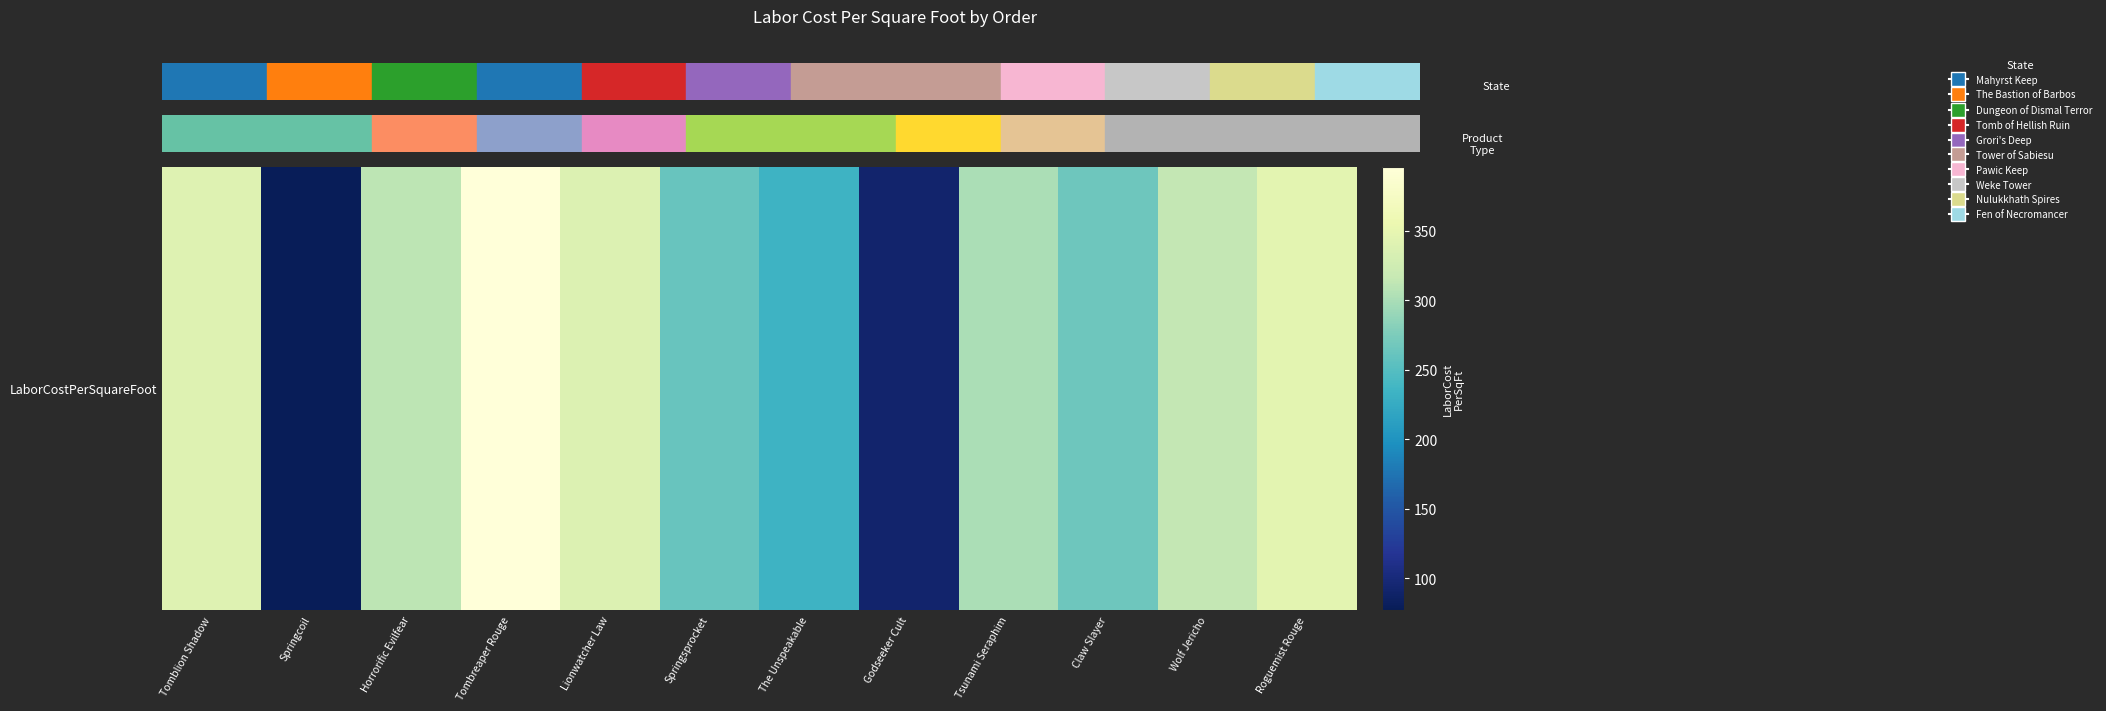

Reading left to right, extract all data points from this chart.

Tomblion Shadow=340.6	Springcoil=77.4	Horrorific Evilfear=310.5	Tombreaper Rouge=396.1	Lionwatcher Law=338.0	Springsprocket=261.8	The Unspeakable=233.5	Godseeker Cult=91.8	Tsunami Seraphim=301.4	Claw Slayer=266.2	Wolf Jericho=314.6	Roguemist Rouge=346.1